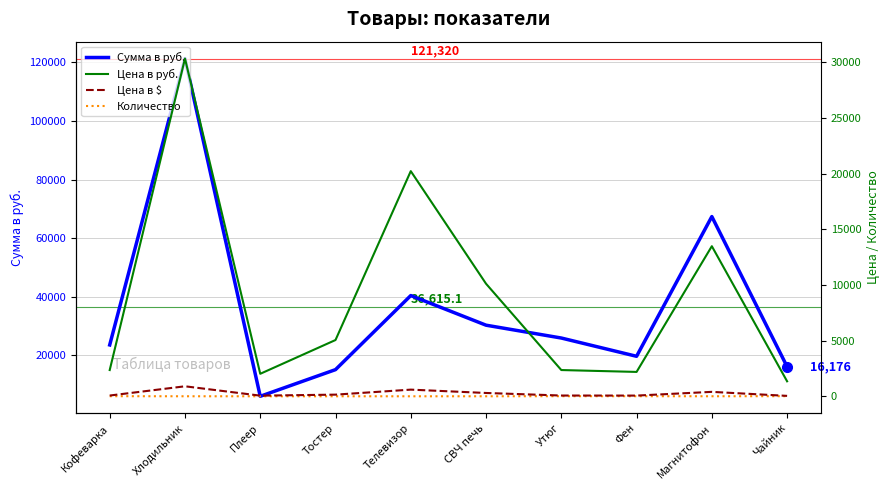

Which series has the largest total across all categories?

Сумма в руб.